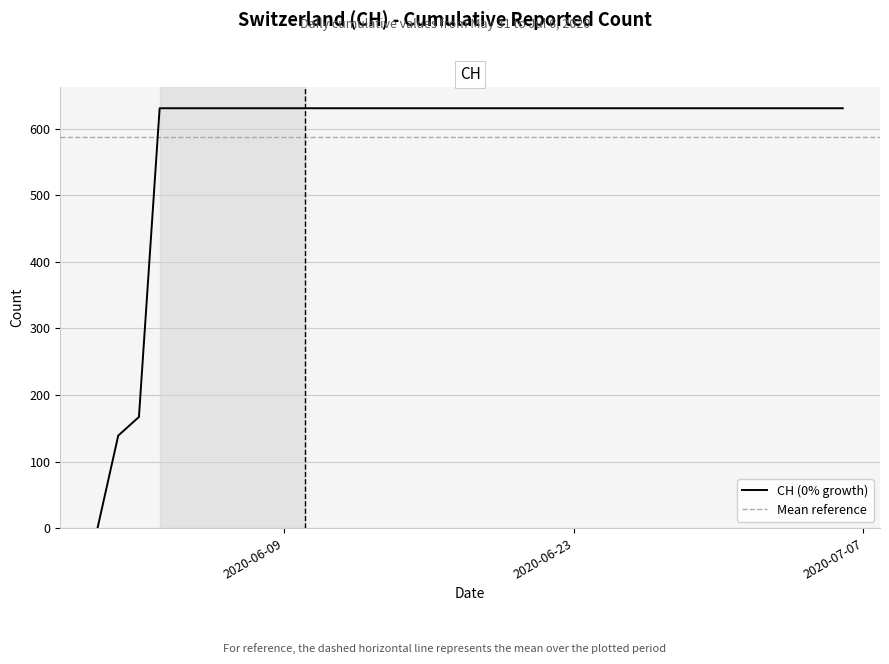

What is the difference between the maximum and minimum values?

631